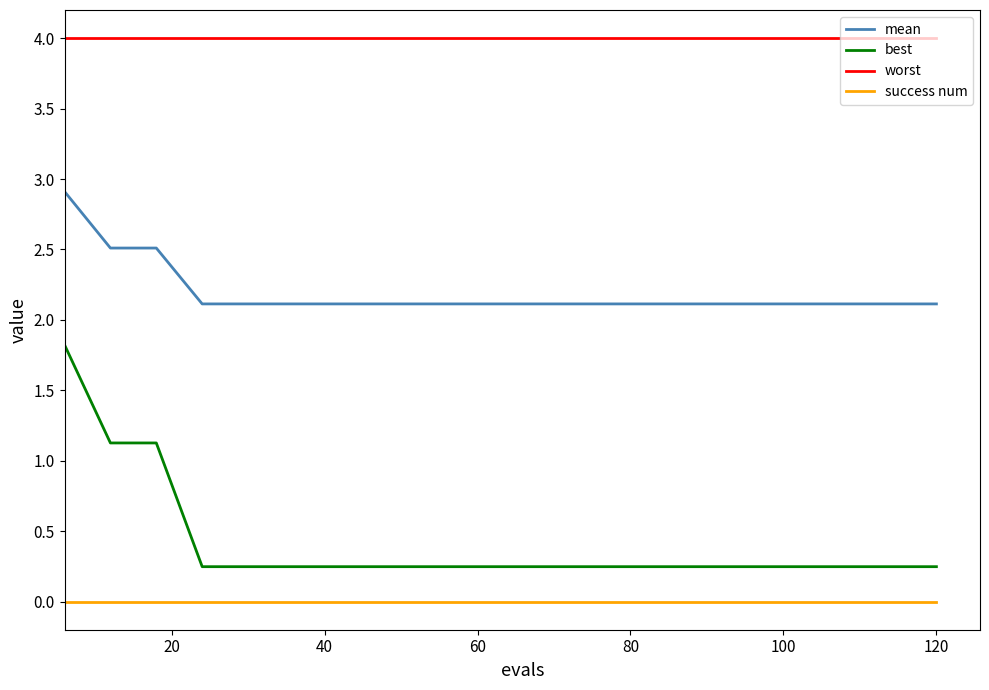

At how many categories does at least one series exceed 0?

20